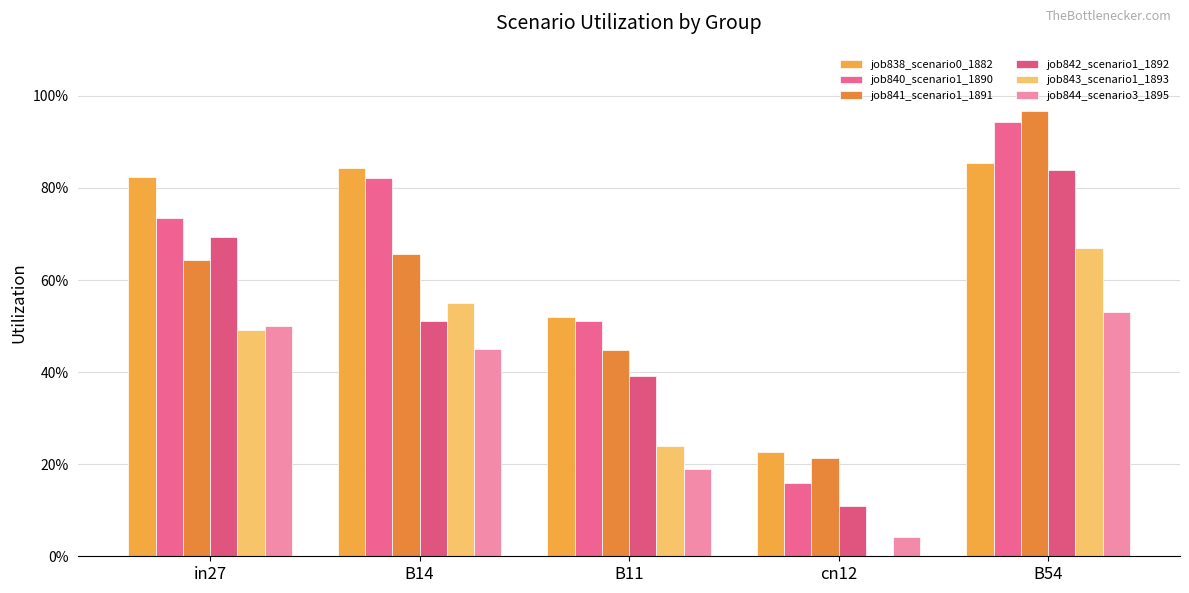

Does the chart contain stacked bars?

No